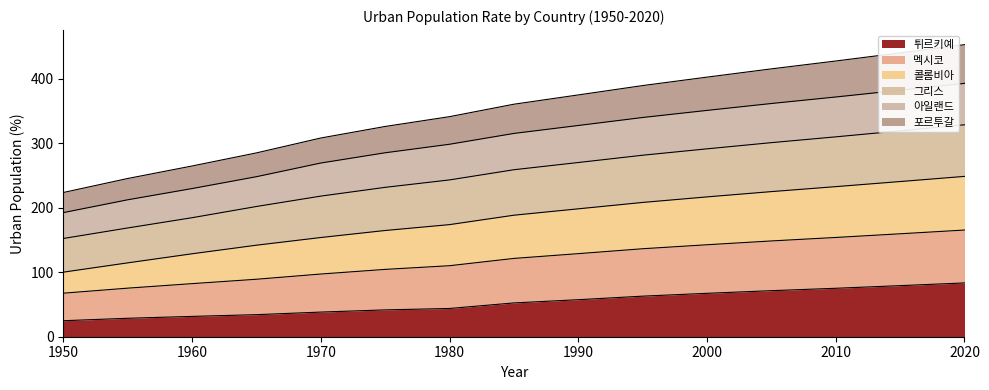

What is the total value across all series at 1970?

308.1